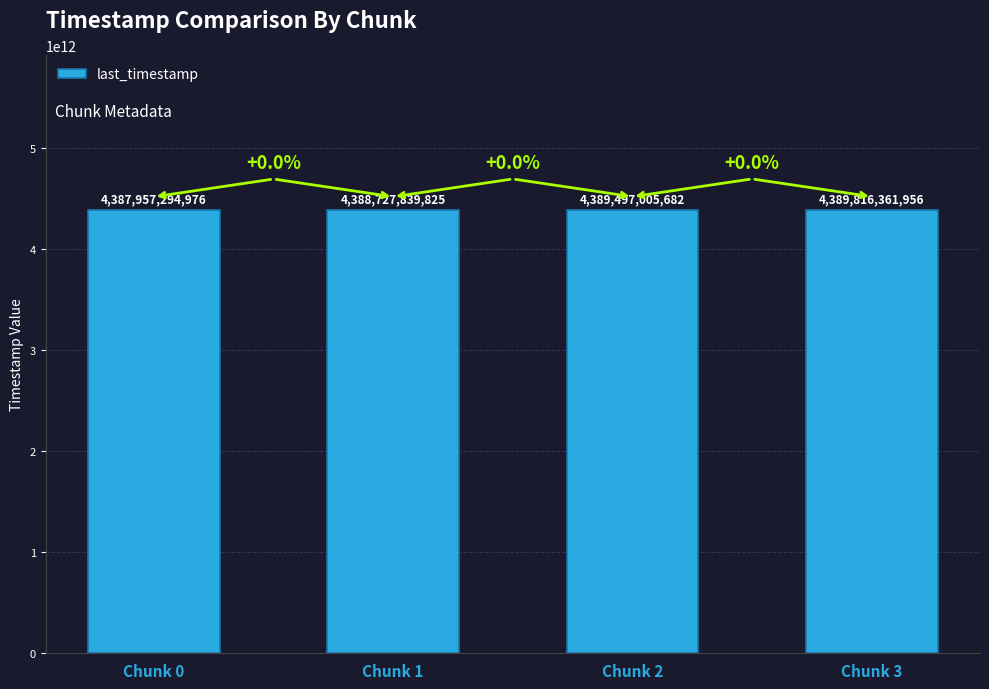

Rank the categories by value from lowest to highest.

Chunk 0, Chunk 1, Chunk 2, Chunk 3